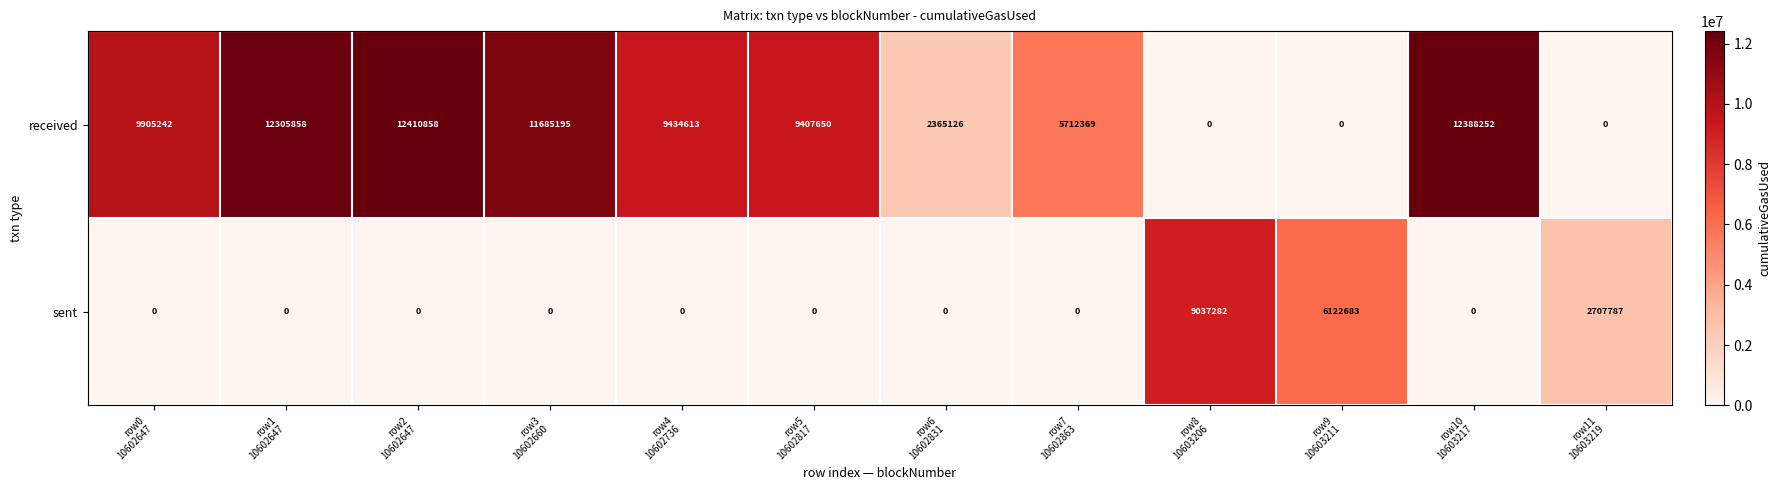

Count the sent values in the range 0 to 2707787.

10